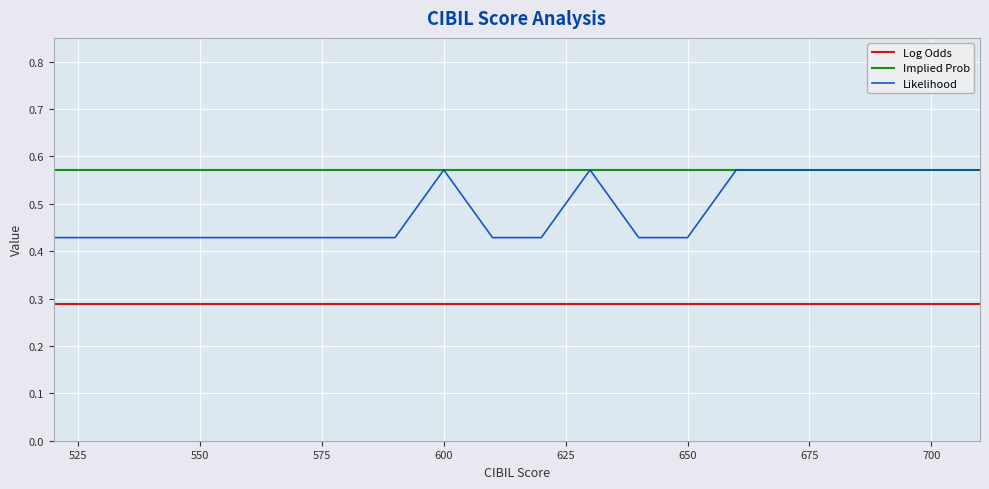

Rank the series by their average value, from lowest to highest.

Log Odds, Likelihood, Implied Prob